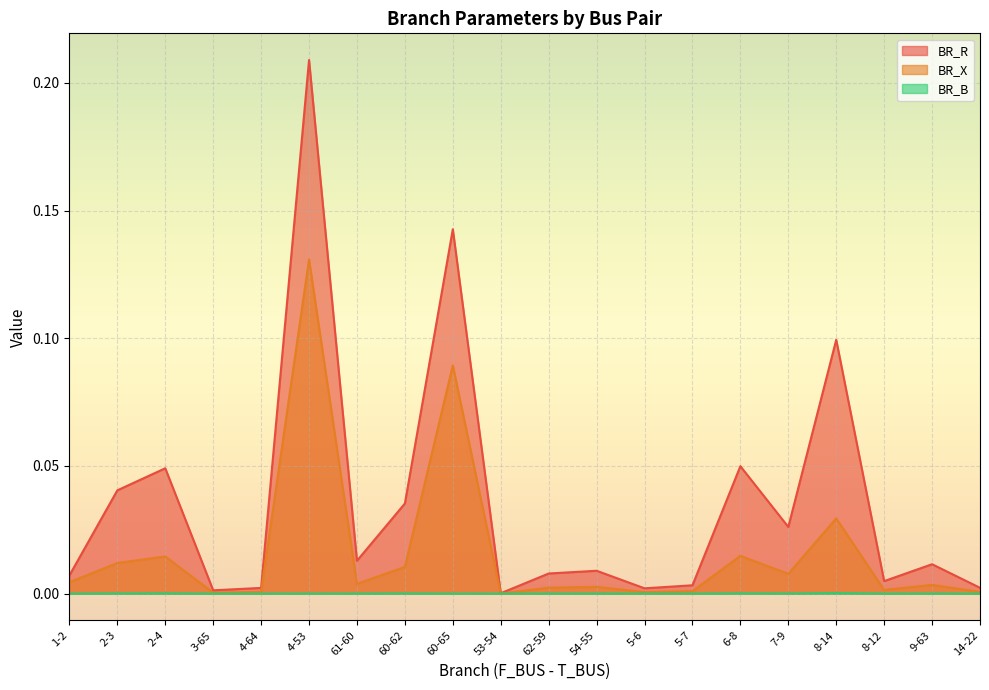

What position from the left is 4-64?

5